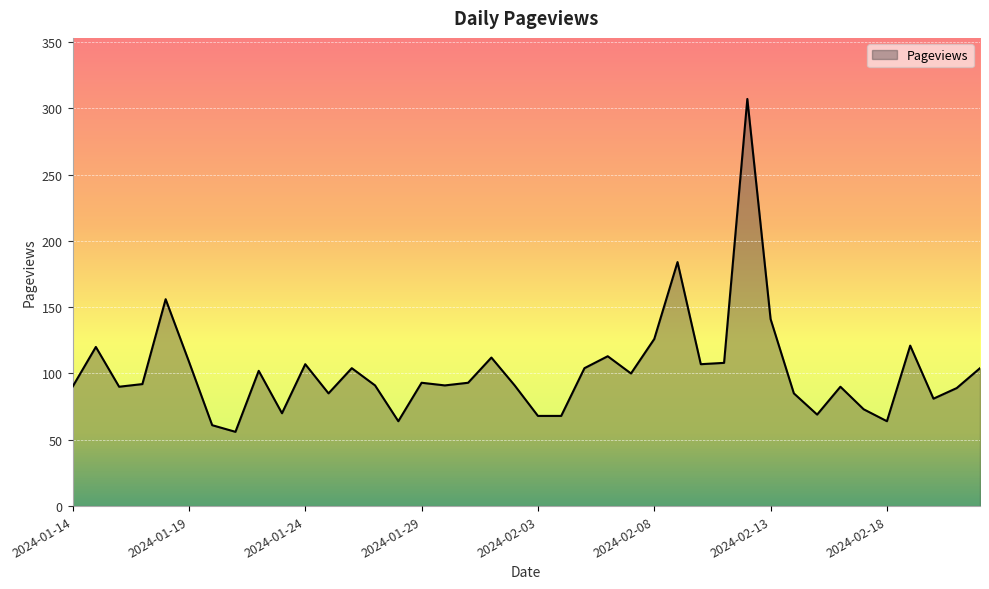

What is the difference between the maximum and minimum values?

251